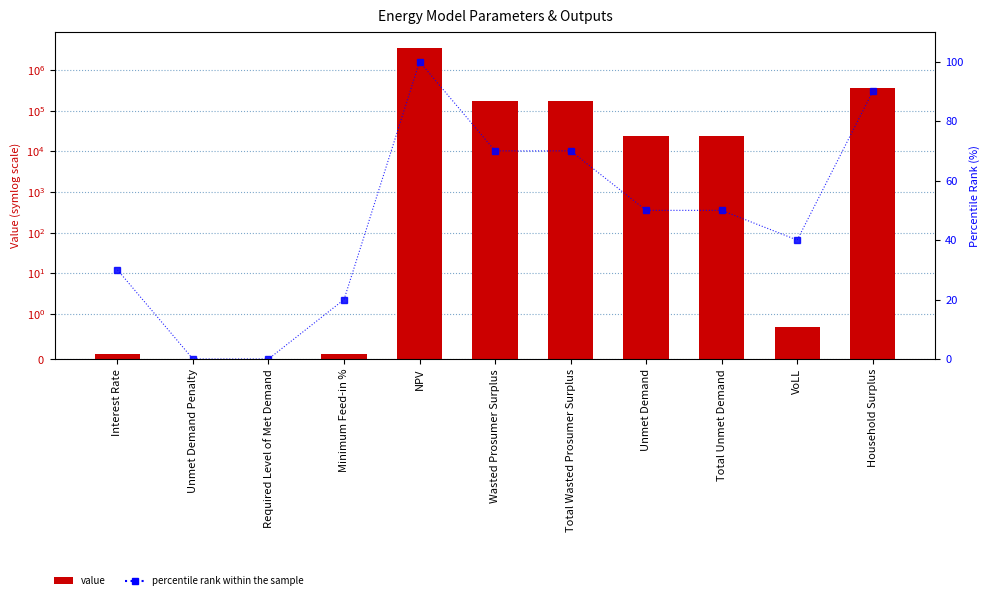

Reading left to right, transcribe all the data shown in this chart.

Value: Interest Rate=0.1	Unmet Demand Penalty=0.0	Required Level of Met Demand=0.0	Minimum Feed-in %=0.1	NPV=3569807.0	Wasted Prosumer Surplus=173398.7	Total Wasted Prosumer Surplus=173398.7	Unmet Demand=23754.1	Total Unmet Demand=23754.1	VoLL=0.7	Household Surplus=356348.5
percentile rank within the sample: Interest Rate=30.0	Unmet Demand Penalty=0.0	Required Level of Met Demand=0.0	Minimum Feed-in %=20.0	NPV=100.0	Wasted Prosumer Surplus=70.0	Total Wasted Prosumer Surplus=70.0	Unmet Demand=50.0	Total Unmet Demand=50.0	VoLL=40.0	Household Surplus=90.0